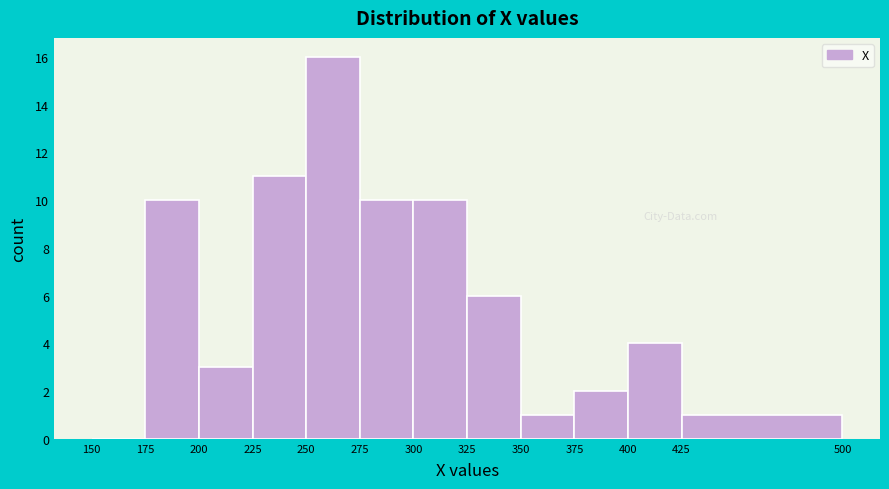

Reading left to right, transcribe this chart: for each bar, give the range it covers on the x-axis and its height. The values are not printed on the chart, so give them approximately, as read against the axis.

150 to 175: 0
175 to 200: 10
200 to 225: 3
225 to 250: 11
250 to 275: 16
275 to 300: 10
300 to 325: 10
325 to 350: 6
350 to 375: 1
375 to 400: 2
400 to 425: 4
425 to 500: 1